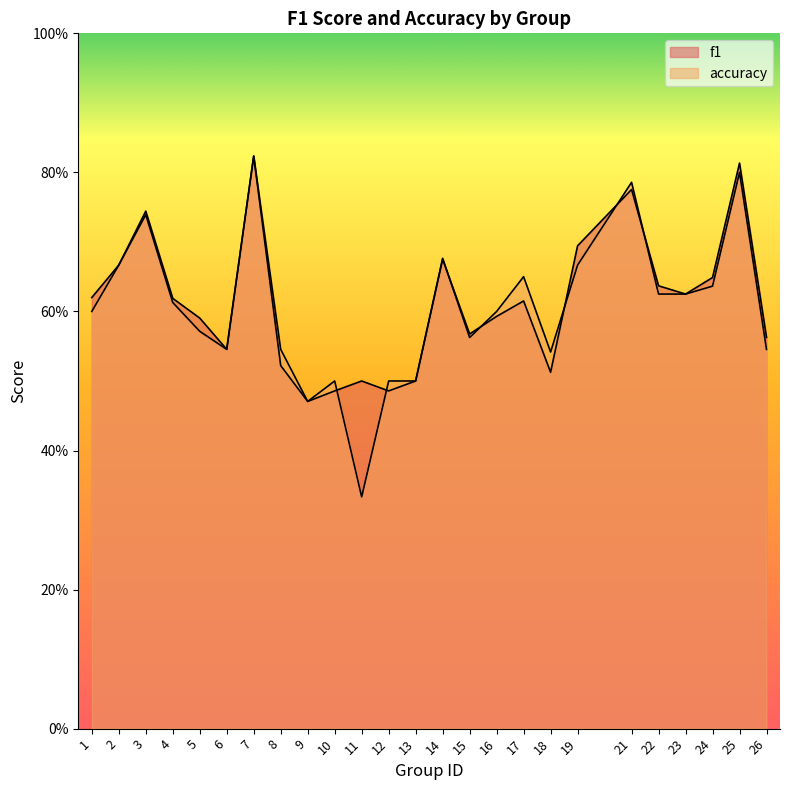

Reading left to right, extract all data points from this chart.

f1: 1=0.6	2=0.7	3=0.7	4=0.6	5=0.6	6=0.5	7=0.8	8=0.5	9=0.5	10=0.5	11=0.5	12=0.5	13=0.5	14=0.7	15=0.6	16=0.6	17=0.6	18=0.5	19=0.7	21=0.8	22=0.6	23=0.6	24=0.6	25=0.8	26=0.6
accuracy: 1=0.6	2=0.7	3=0.7	4=0.6	5=0.6	6=0.5	7=0.8	8=0.5	9=0.5	10=0.5	11=0.3	12=0.5	13=0.5	14=0.7	15=0.6	16=0.6	17=0.7	18=0.5	19=0.7	21=0.8	22=0.6	23=0.6	24=0.6	25=0.8	26=0.5